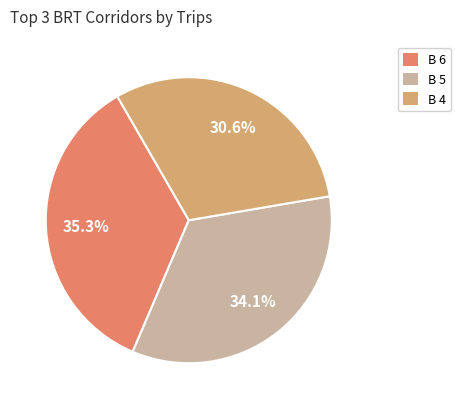

Does any single category account for the majority?

No